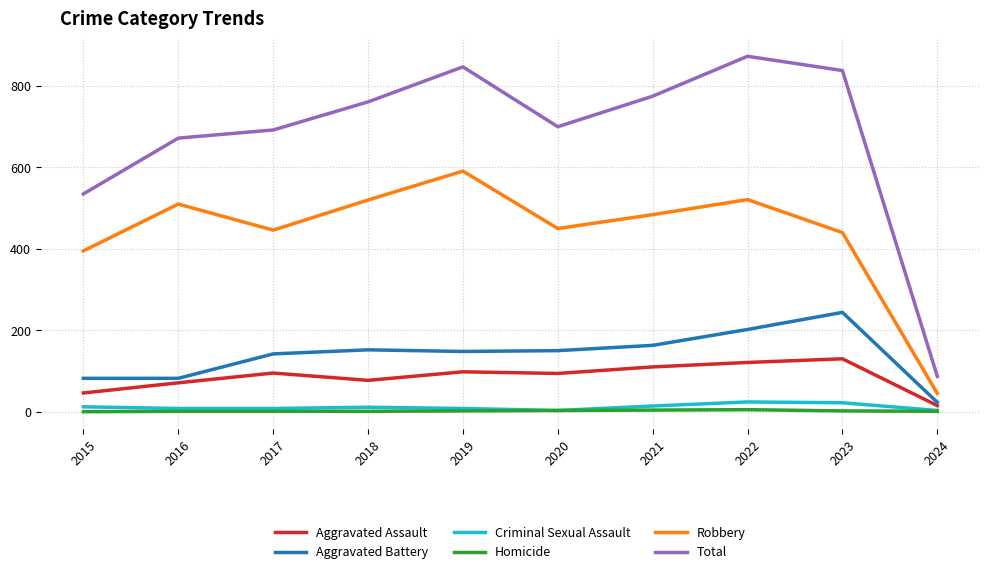

How many lines are shown in the chart?

6